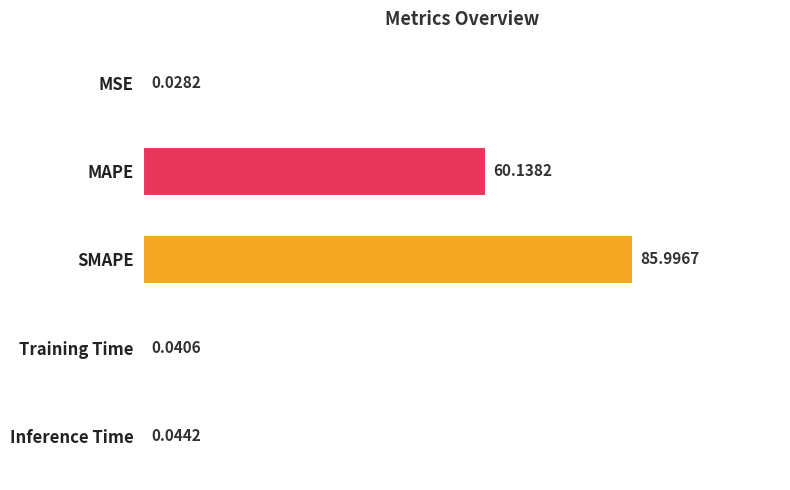

At which category does the chart reach its peak across all series?

SMAPE